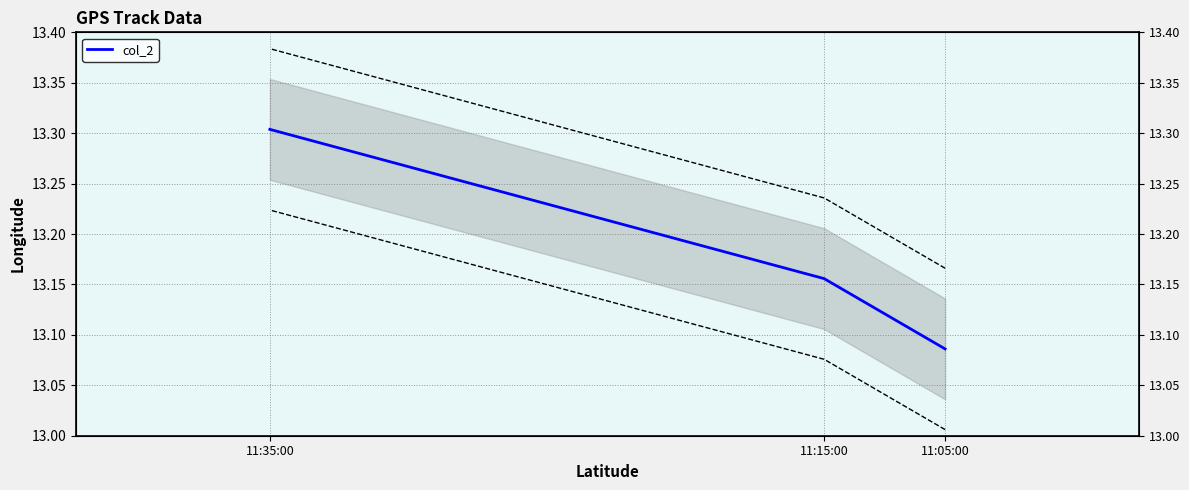

List the labels in order of value, largest first.

11:35:00, 11:15:00, 11:05:00